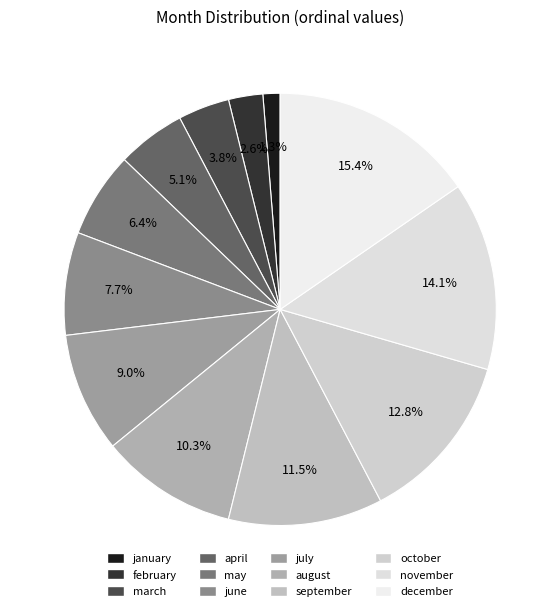

How many slices are in this pie chart?

12